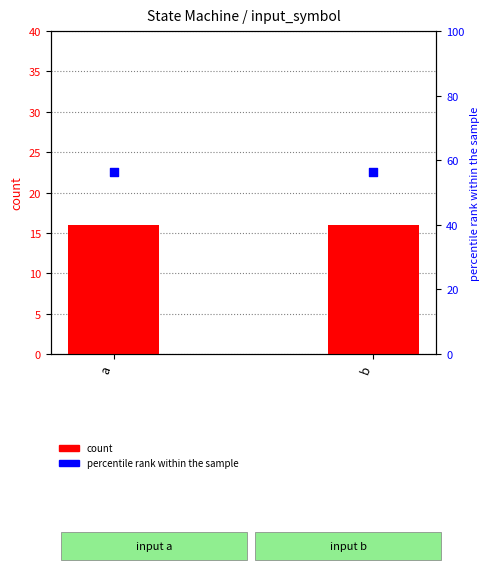

Which series reaches the minimum Y coordinate?

count